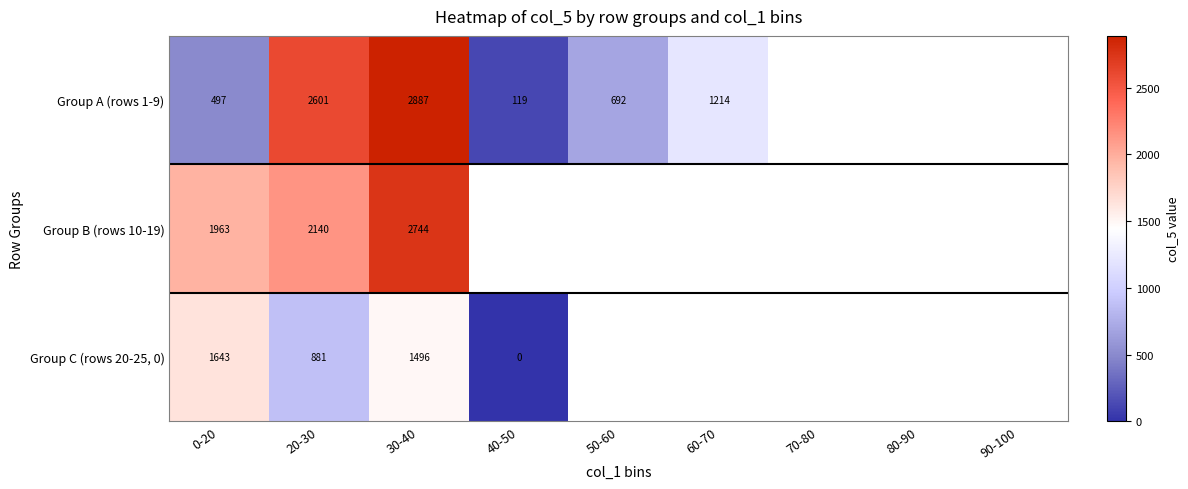

At 0-20, list the series in order from smallest to largest.

Group A (rows 1-9), Group C (rows 20-25, 0), Group B (rows 10-19)